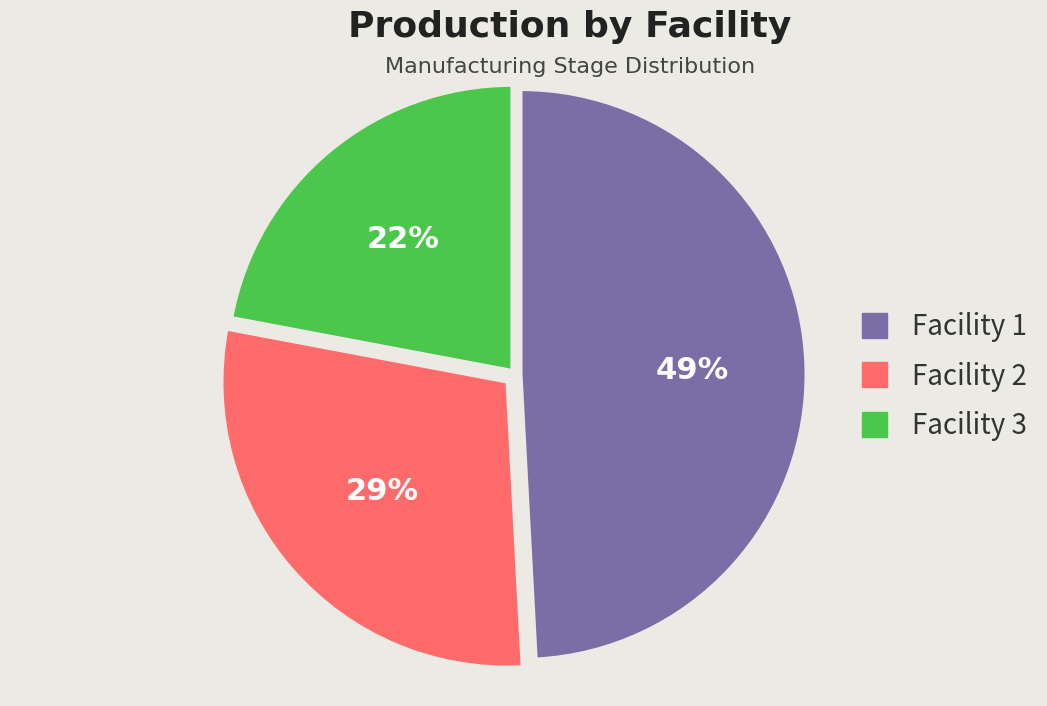

To the nearest percent, what percentage of the pie is Facility 3?

22%